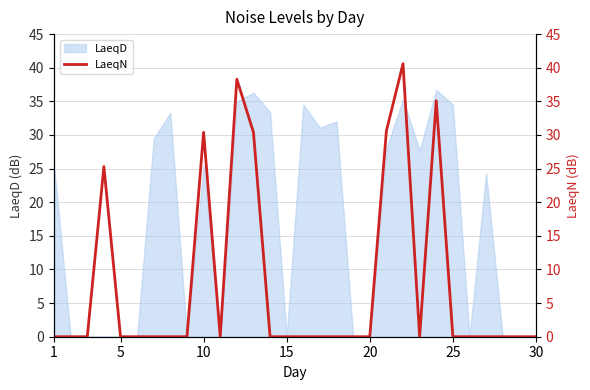

What is the maximum value for LaeqD?

36.7